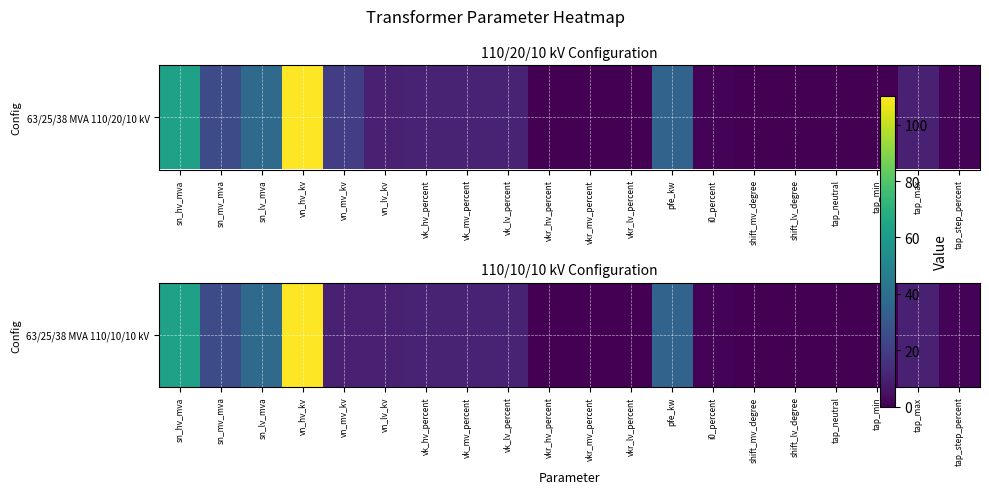

True or false: the data shows 33.6 at tap_min.

False